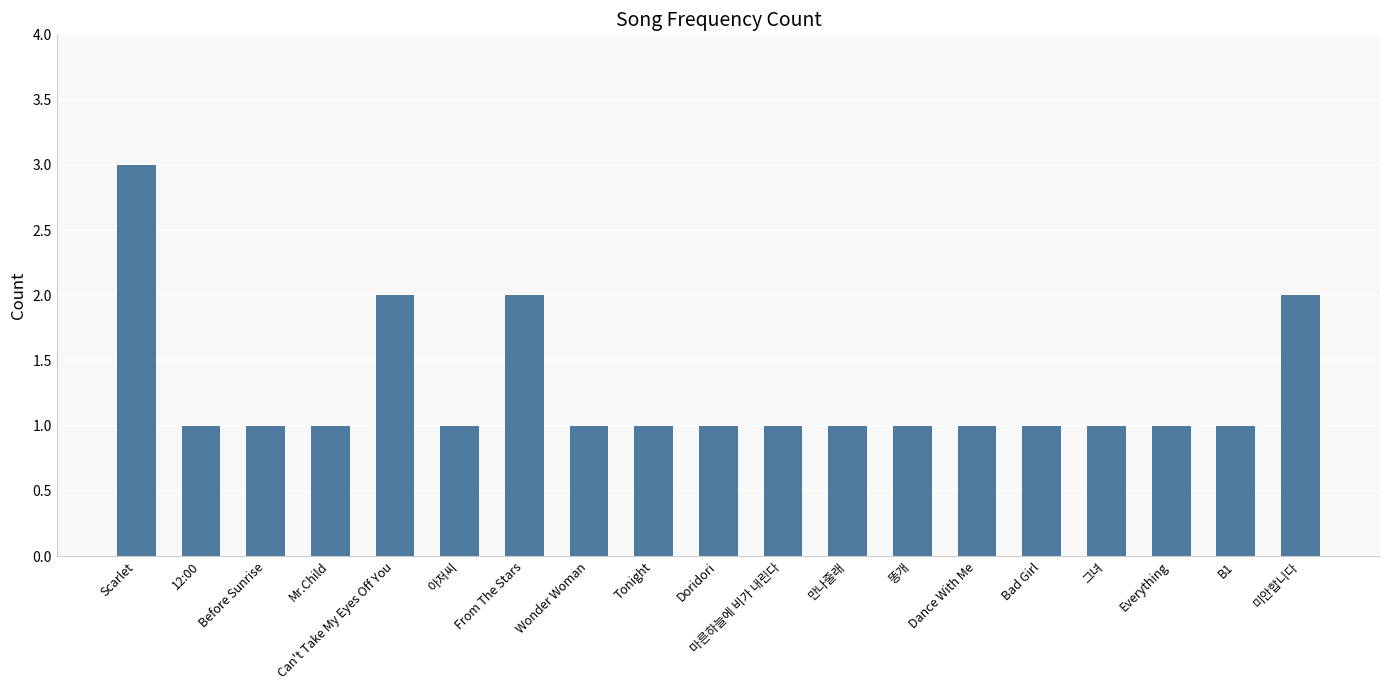

What is the label of the 3rd bar from the right?

Everything